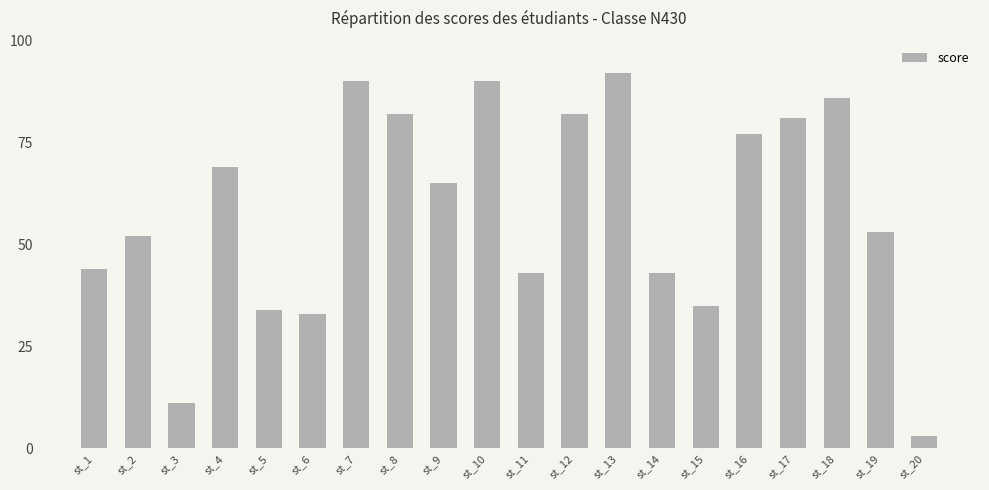

What is the value of the 6th bar from the left?

33